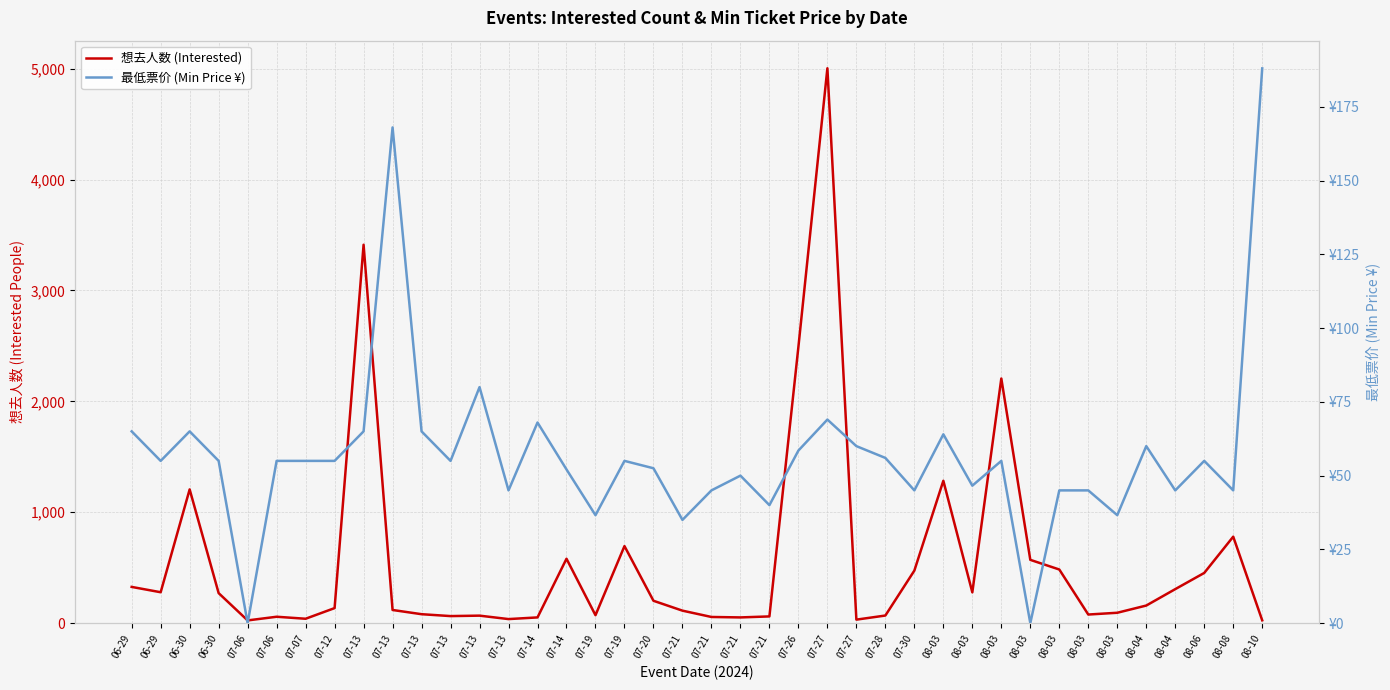

How many interior local peaks does the 最低票价 (Min Price ¥) series have?

11